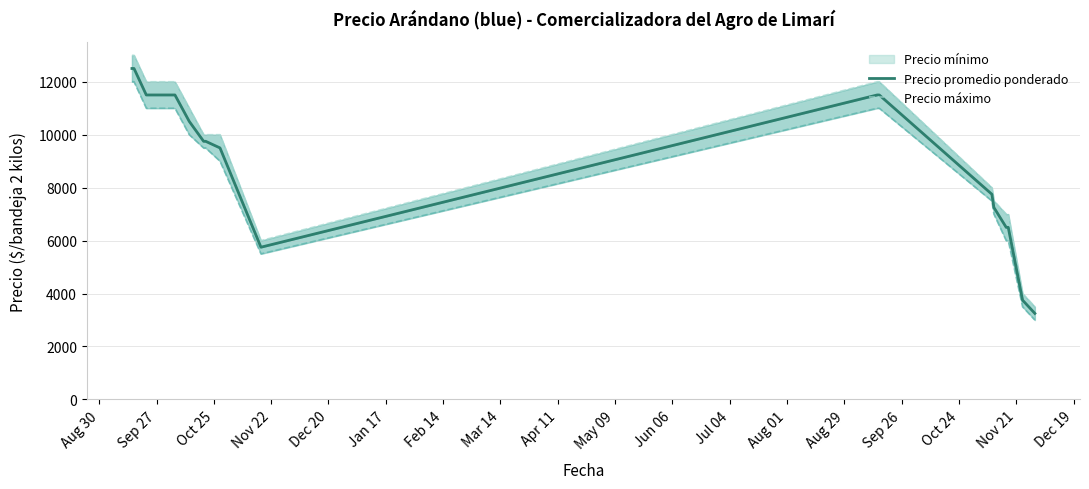

What is the spread (max minus min) of values at Nov 21?

500